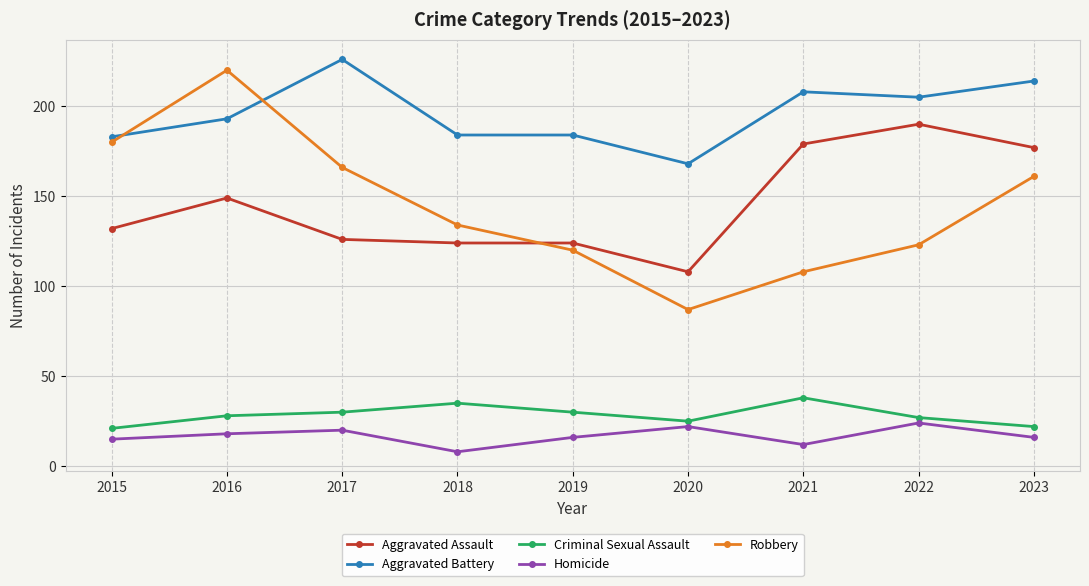

How many lines are shown in the chart?

5